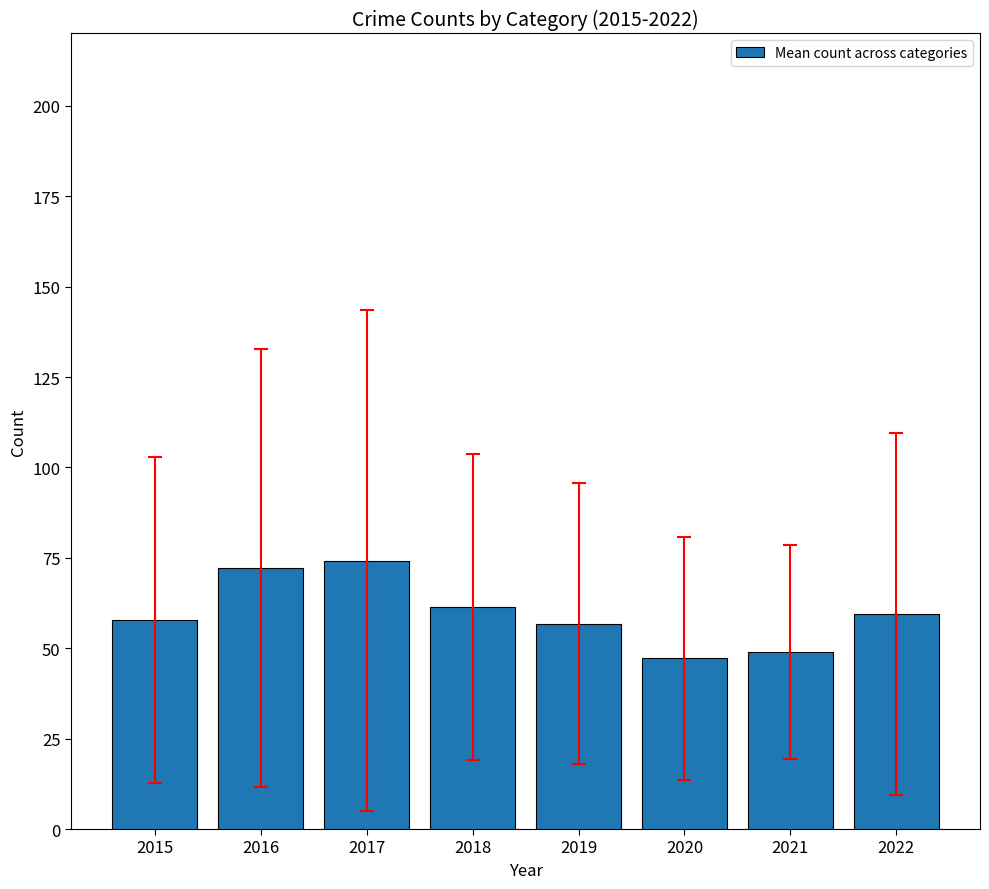

How many bars are there in total?

8